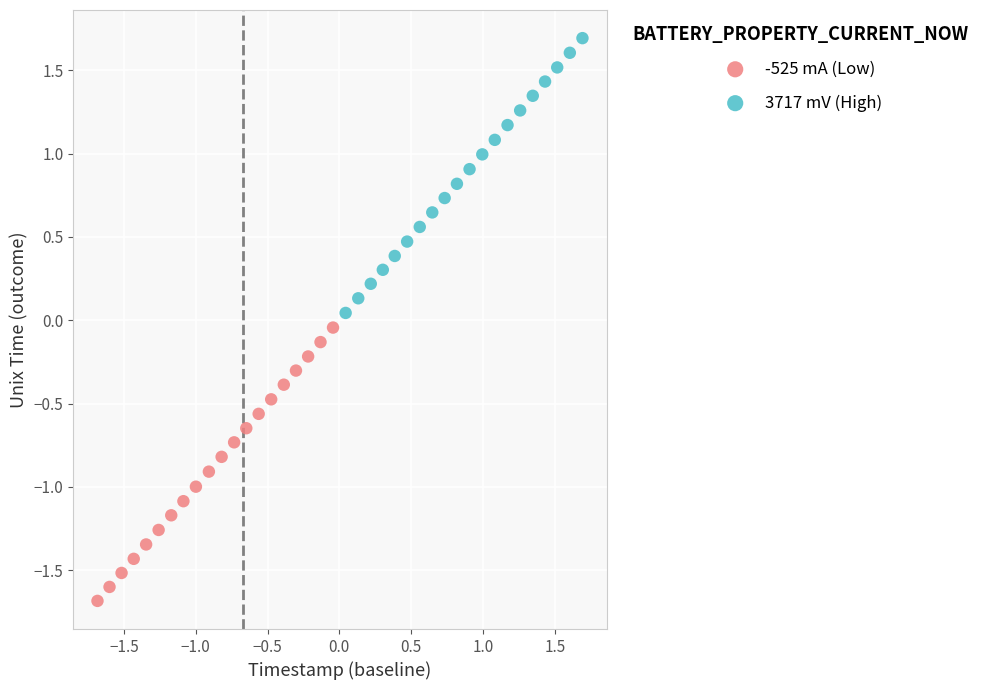

Which series contains the lowest Y value?

-525 mA (Low)